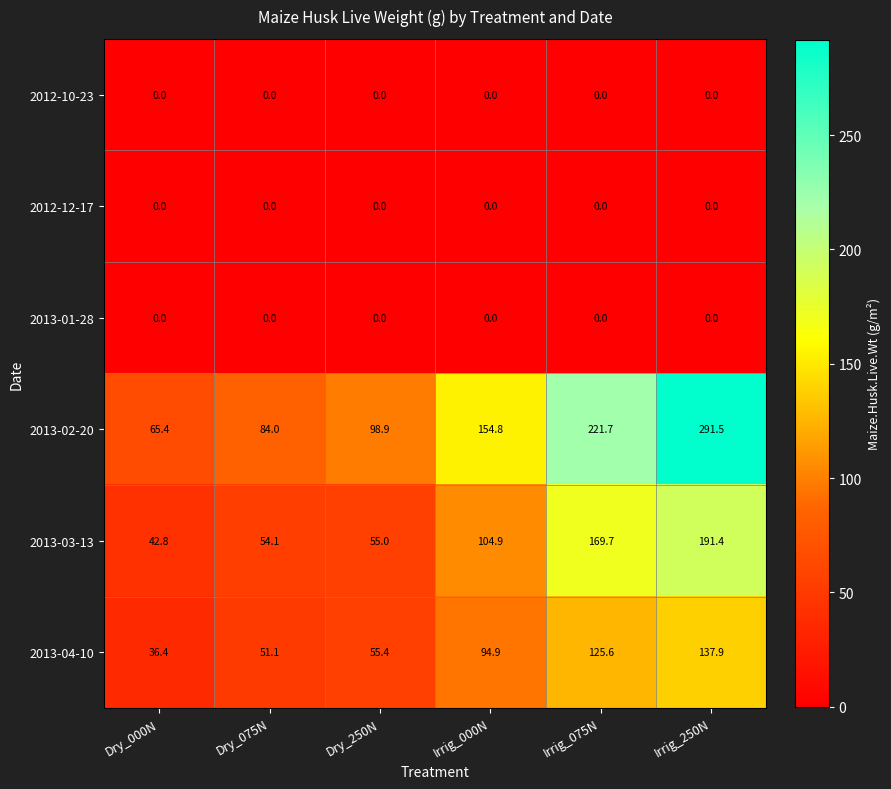

What is the difference between the highest and lowest values at Irrig_250N?

291.5